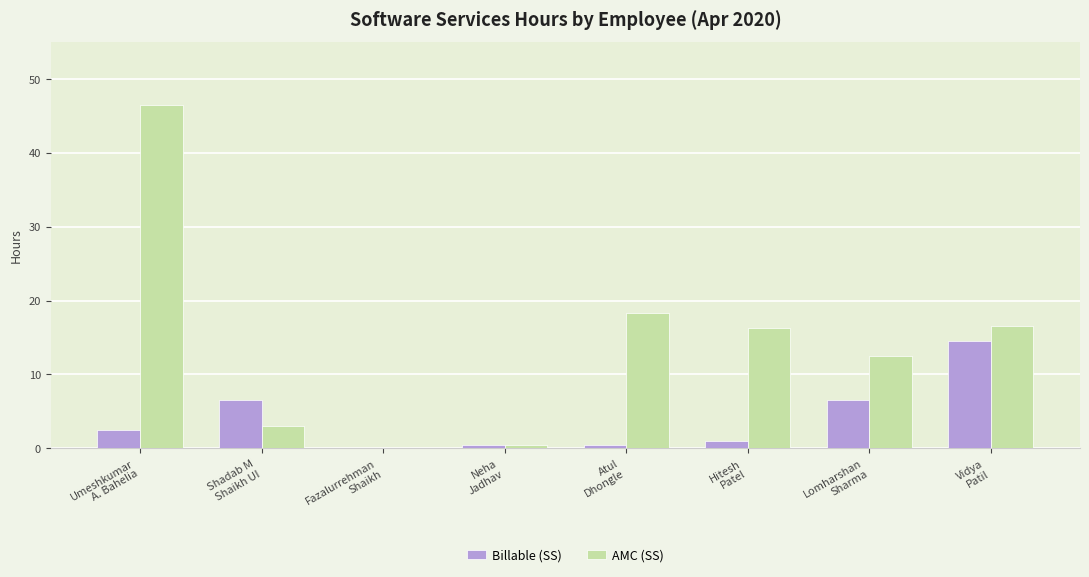

What is the sum of all Billable (SS) values?

32.0